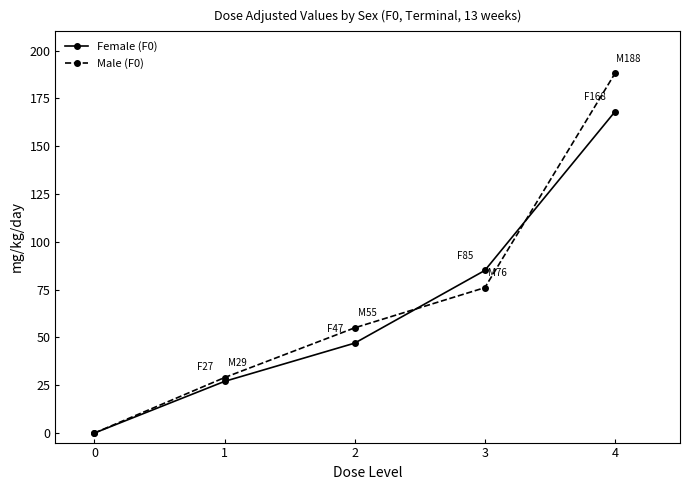

What is the greatest value displayed?

188